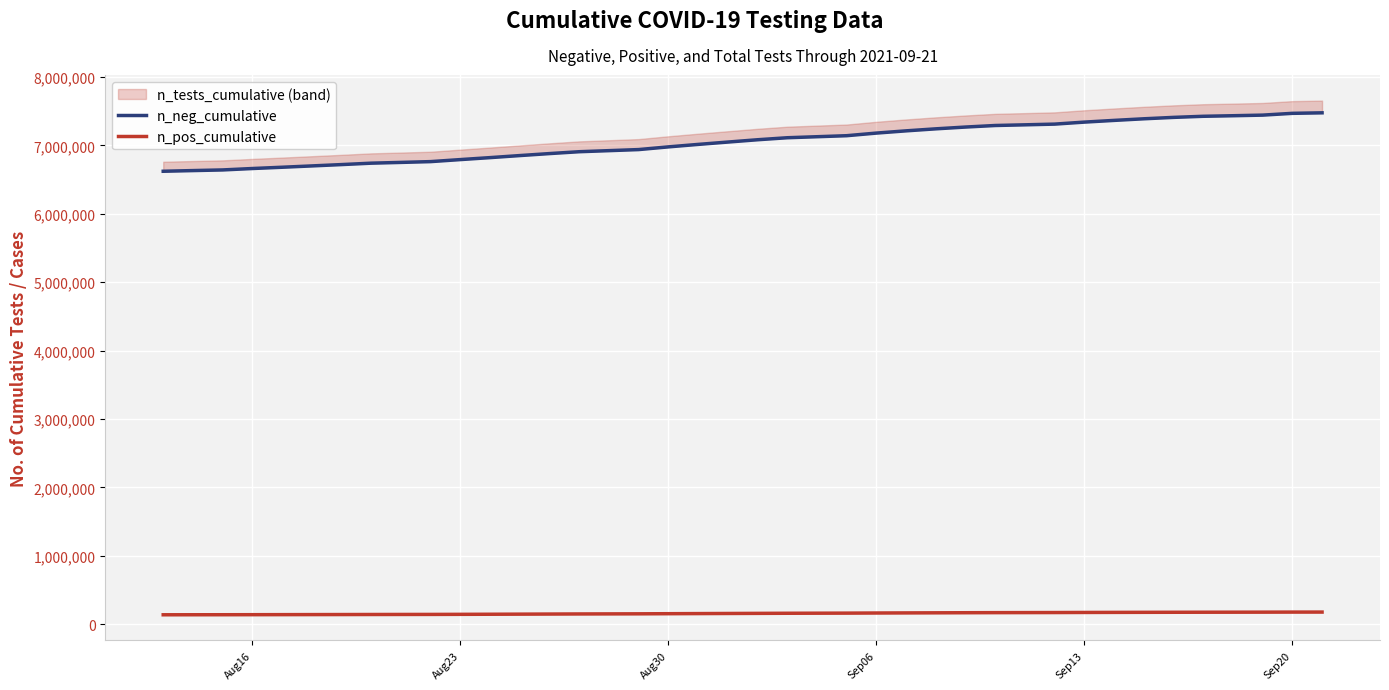

What is the highest value of the n_pos_cumulative series?

178702